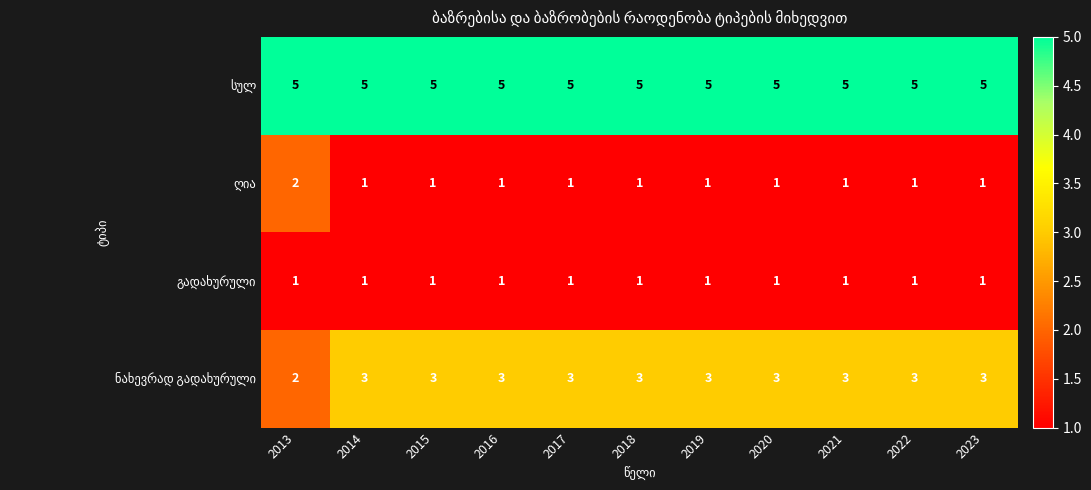

What is the difference between the highest and lowest values at 2019?

4